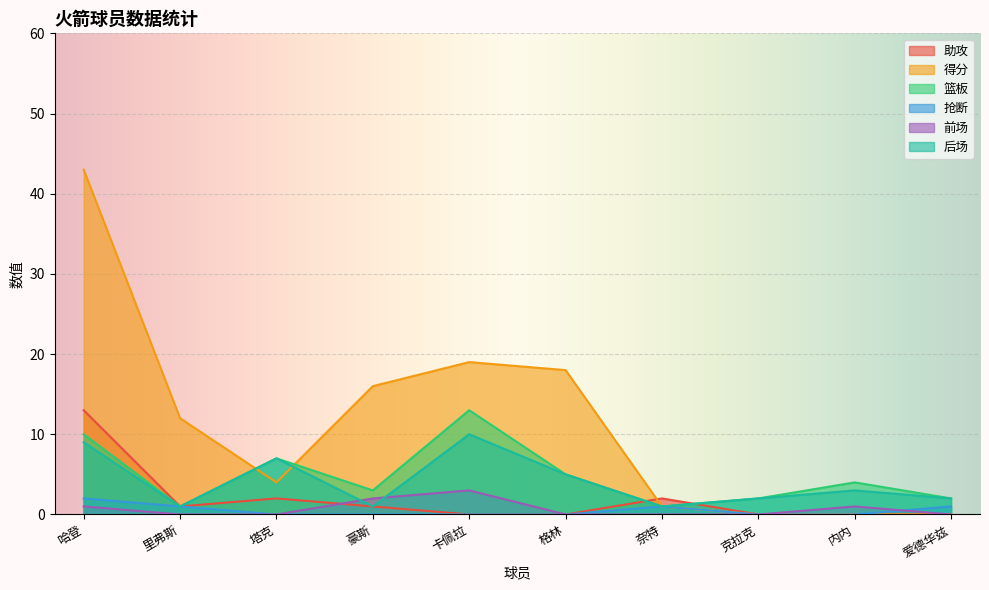

True or false: 得分 and 抢断 cross at least once.

False